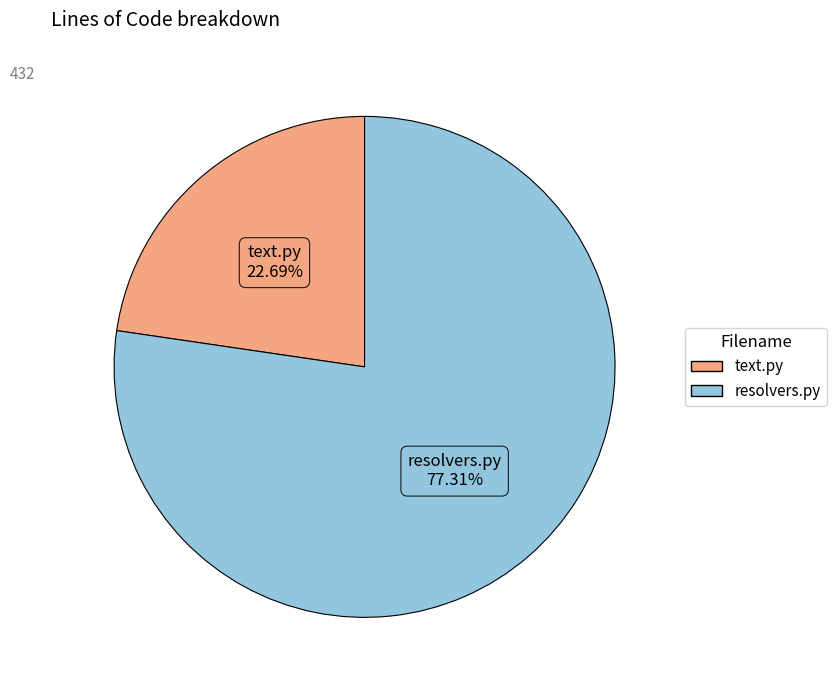

Count the number of slices in the pie.

2